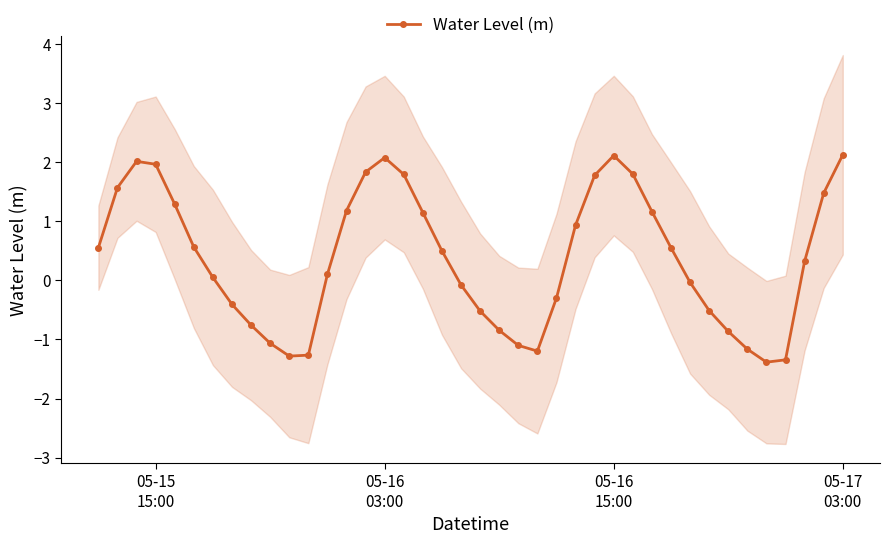

What is the smallest value displayed?

-1.4